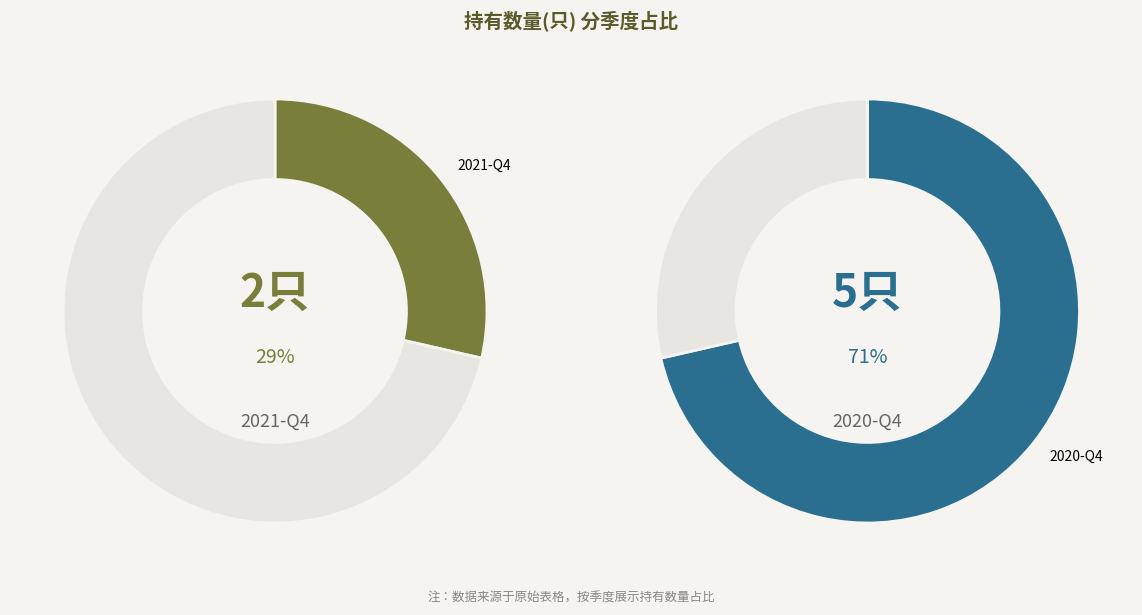

Is there any slice that represents more than half of the pie?

Yes